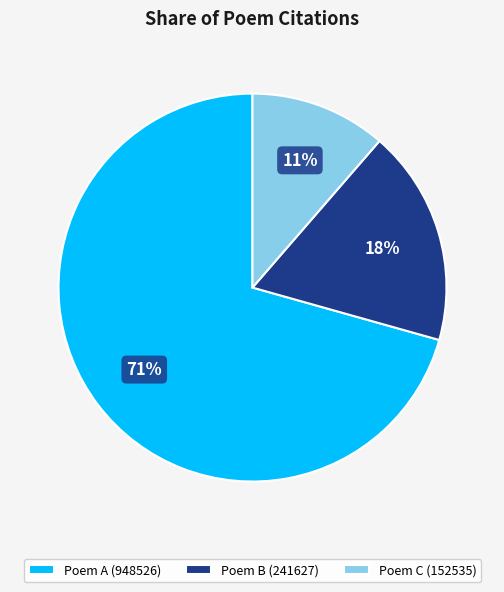

What is the largest slice in the pie chart?

Poem A (948526)